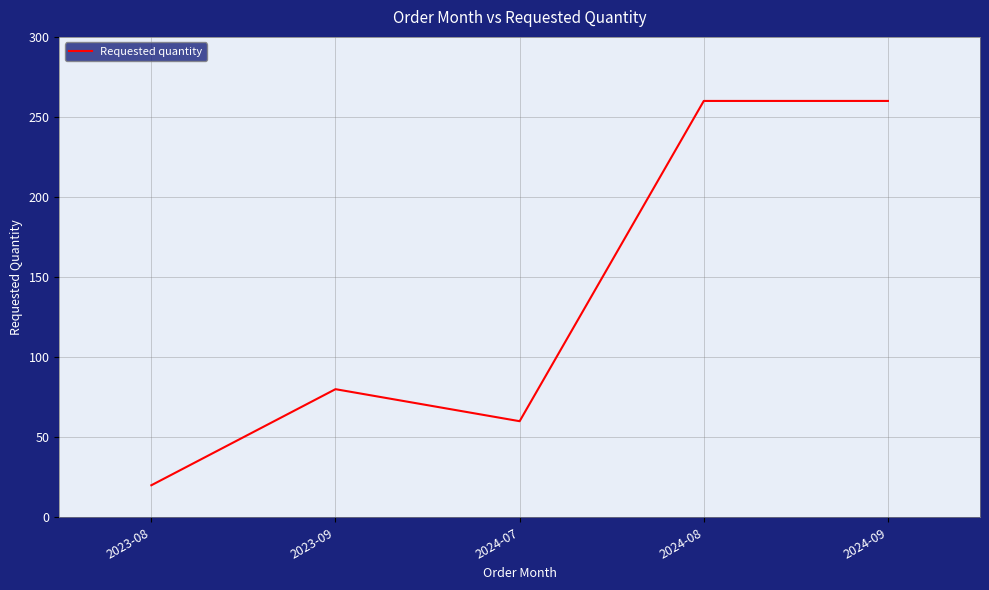

At which category does the chart reach its minimum across all series?

2023-08